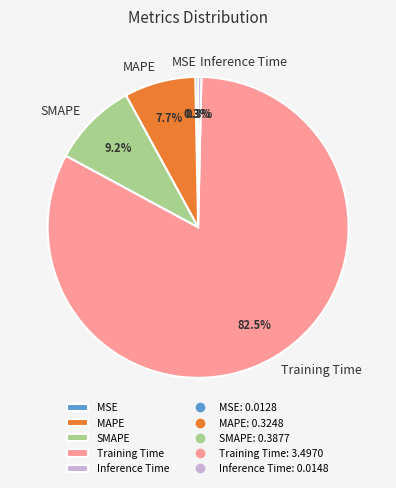

To the nearest percent, what is the average slice percentage?

20%